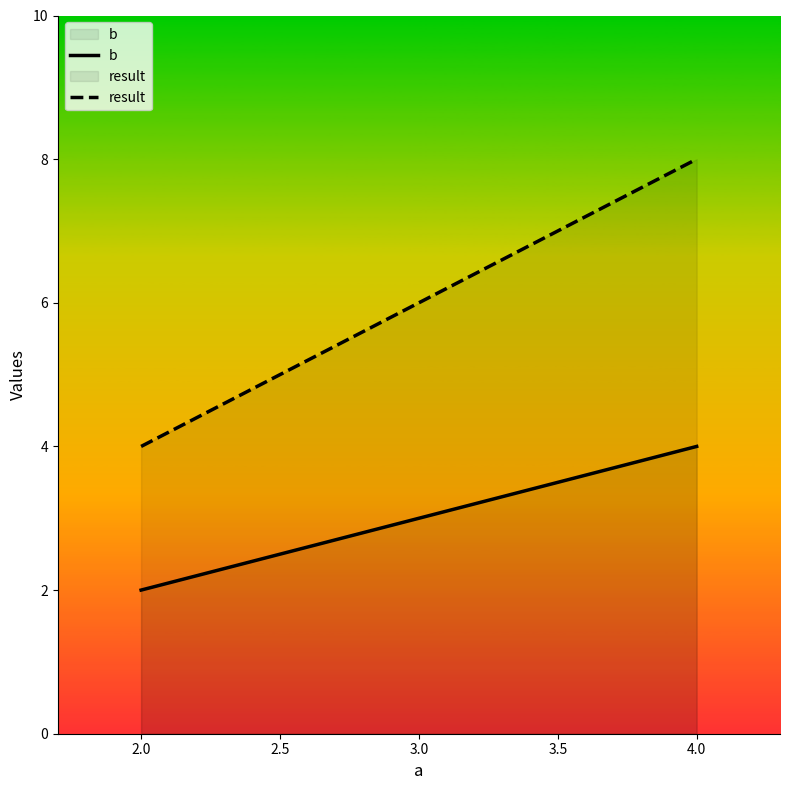

Is it true that result equals 1 at 2.0?

False